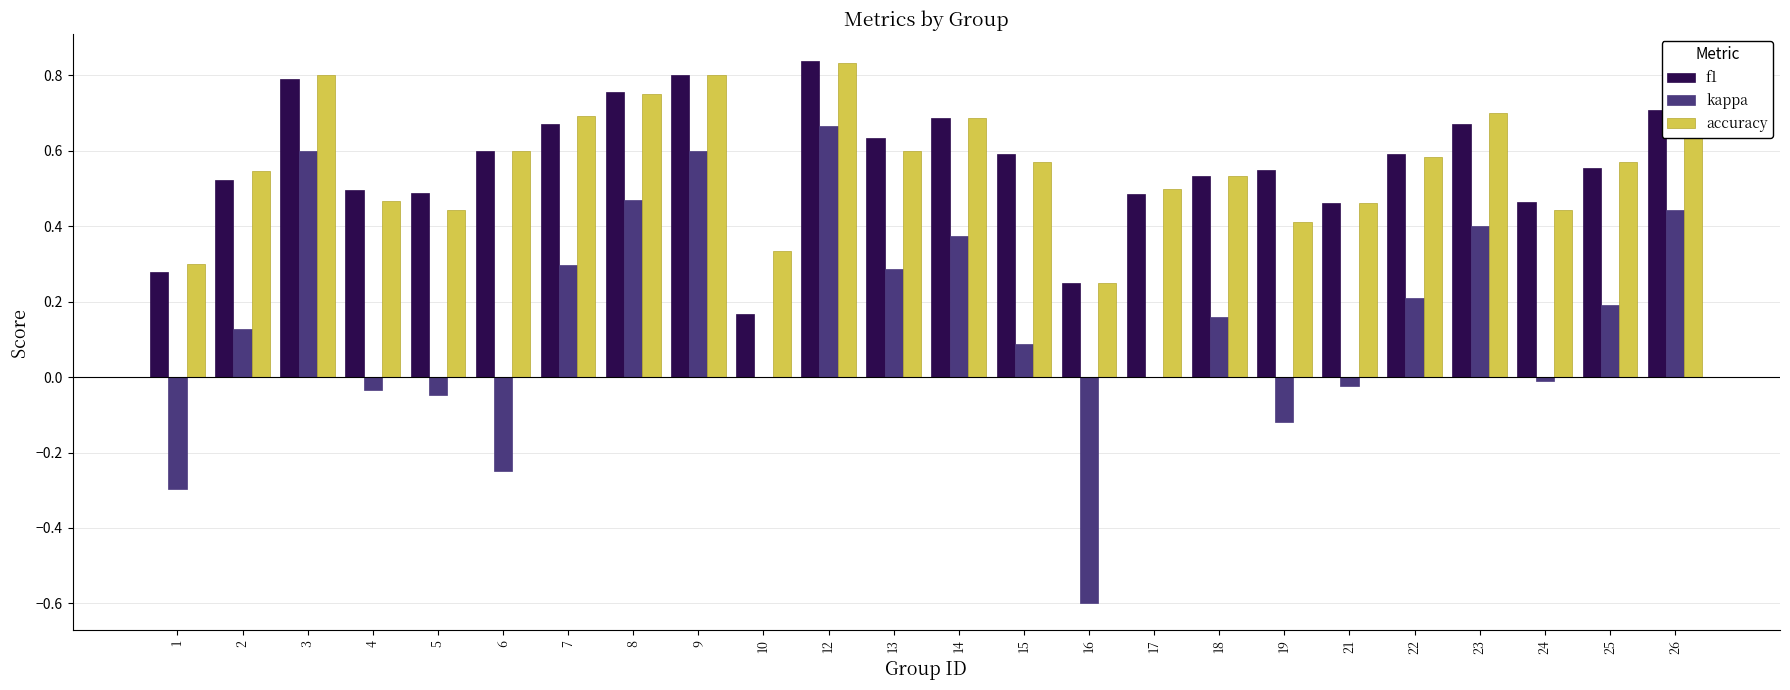

What are all the series names shown in the legend?

f1, kappa, accuracy